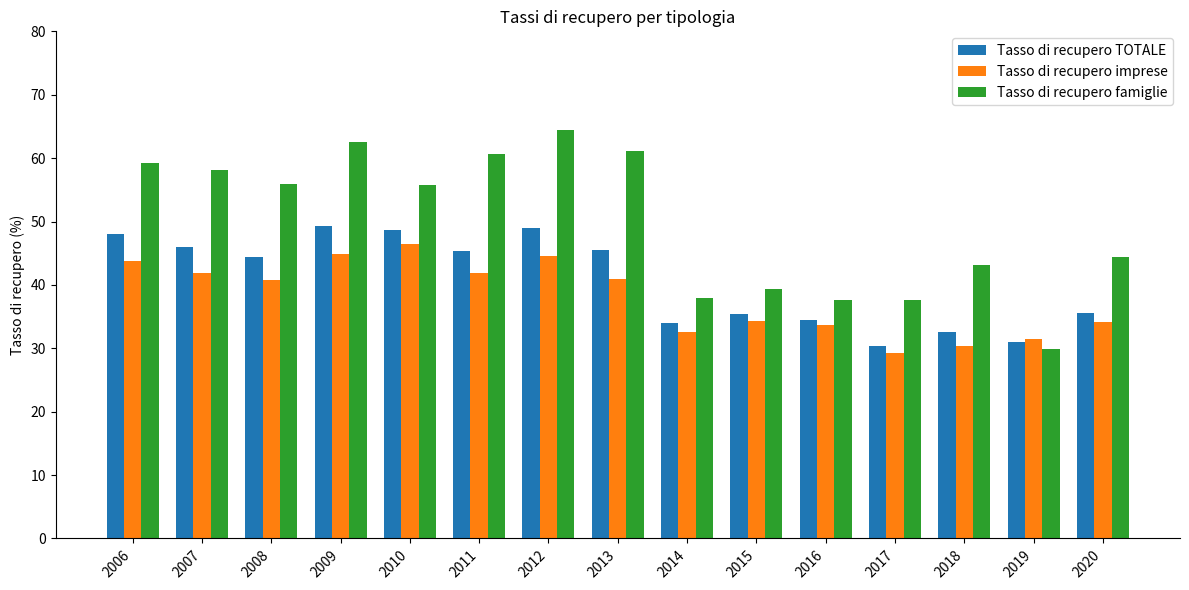

At which category does the chart reach its peak across all series?

2012